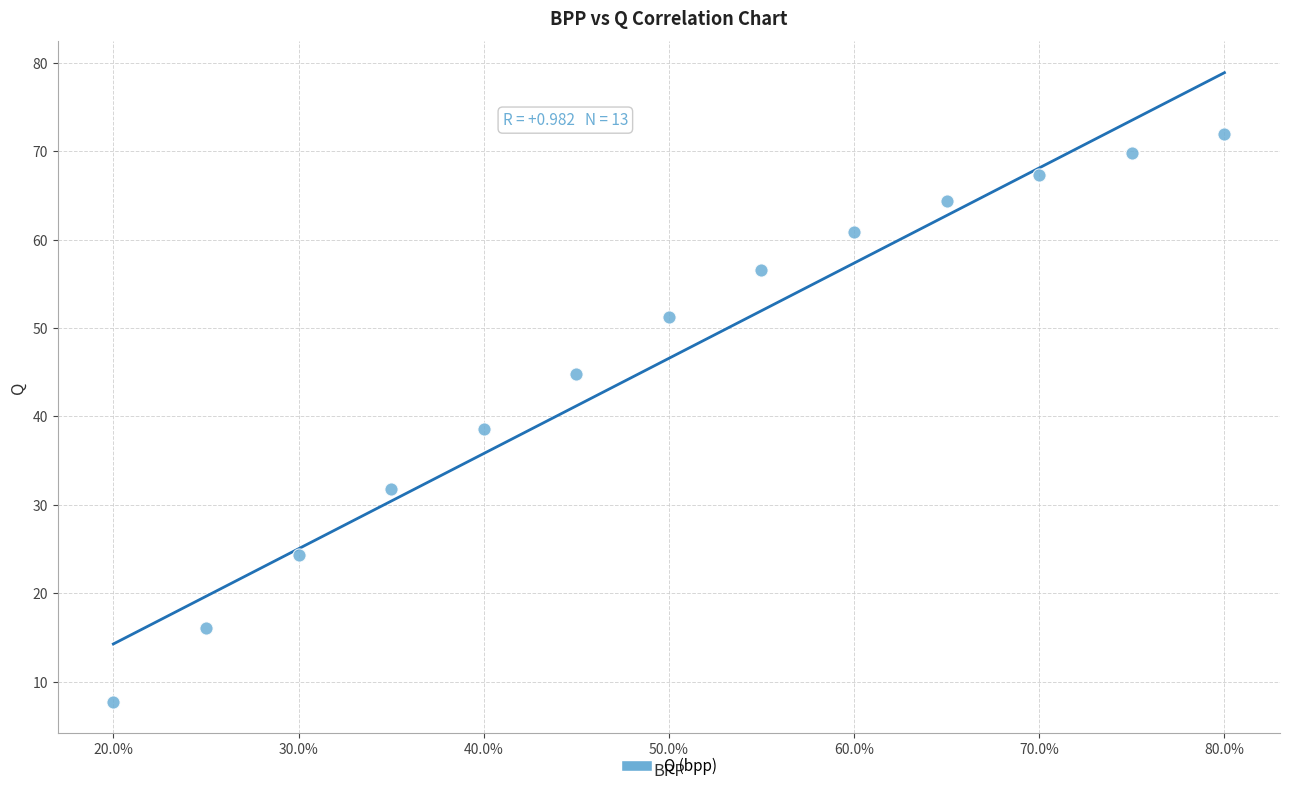

What is the range of Y values (max minus min)?

64.3